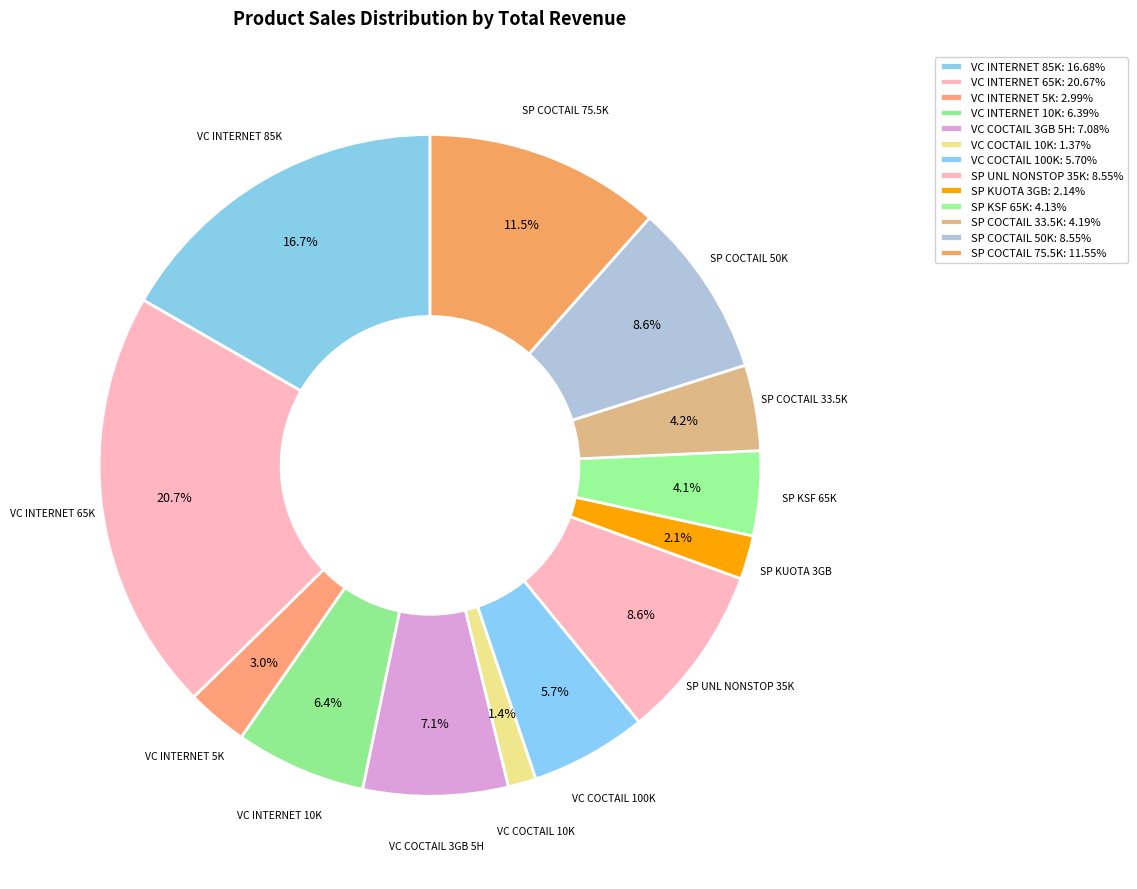

How many segments does this pie chart have?

13